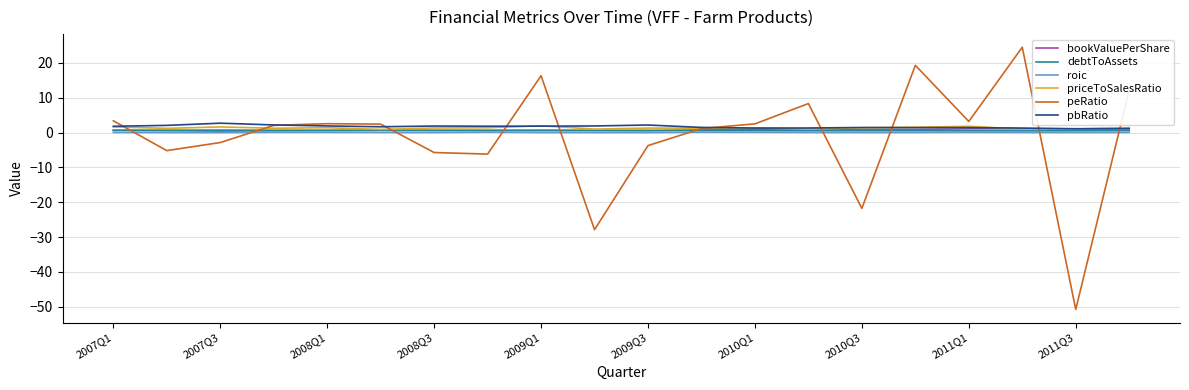

What are all the series names shown in the legend?

bookValuePerShare, debtToAssets, roic, priceToSalesRatio, peRatio, pbRatio